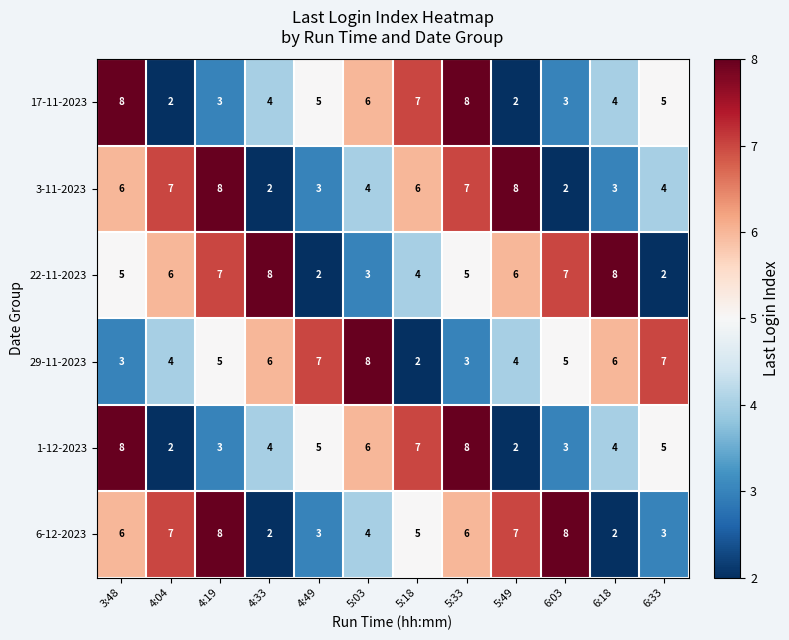

Is the value of 29-11-2023 at 4:49 greater than the value of 22-11-2023 at 5:03?

Yes